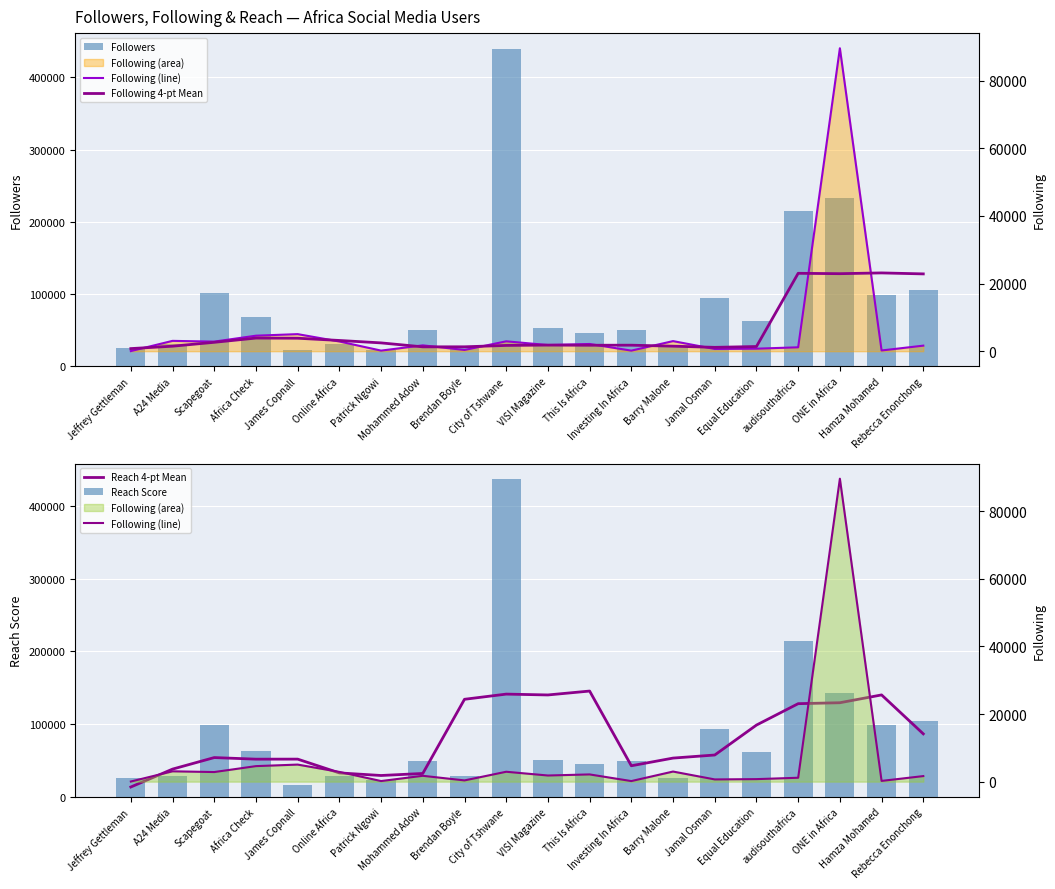

How many data points does each series have?

20